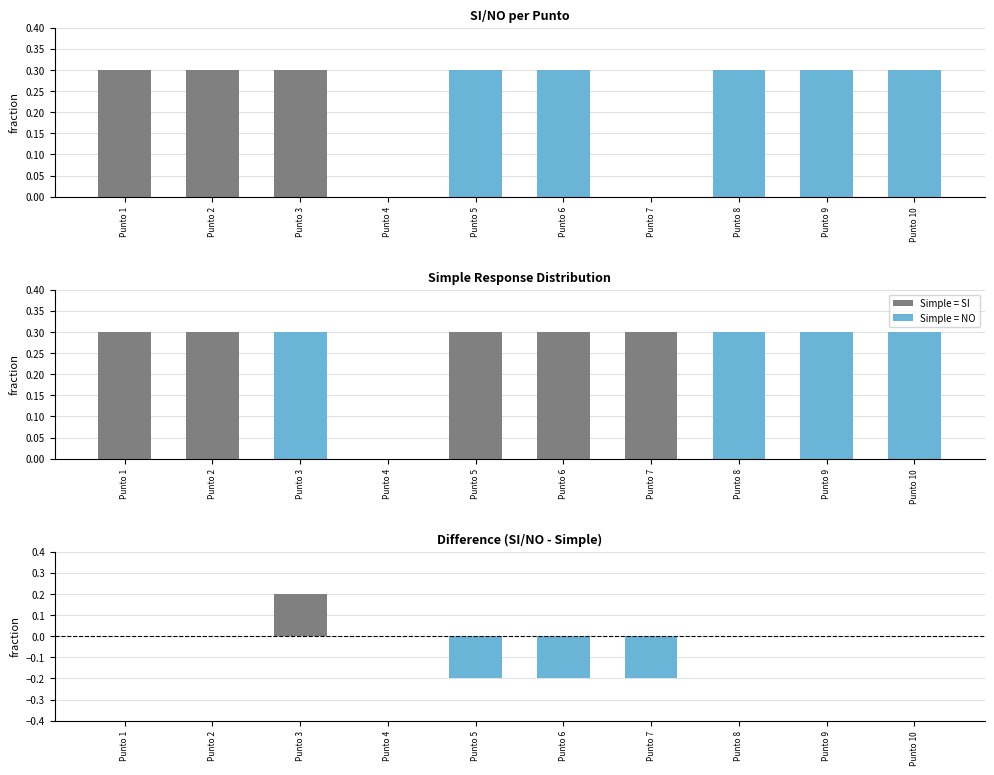

How many bars are there in total?

60